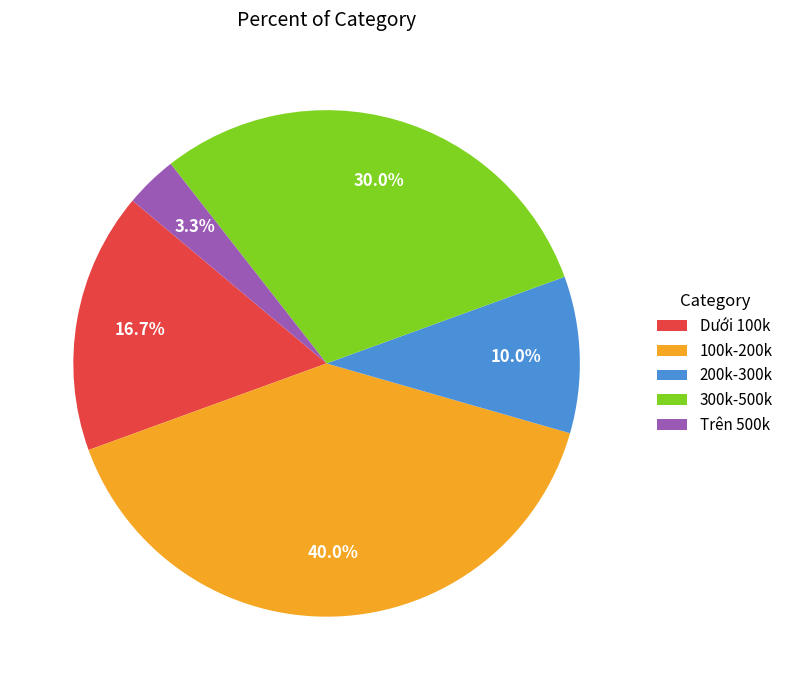

What is the total percentage of 200k-300k and 300k-500k?

40.0%